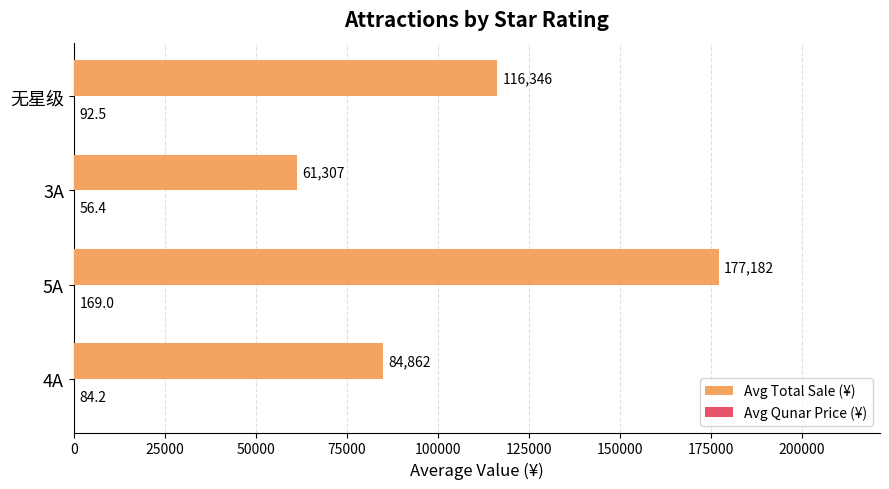

At which category is the sum across all series the highest?

5A